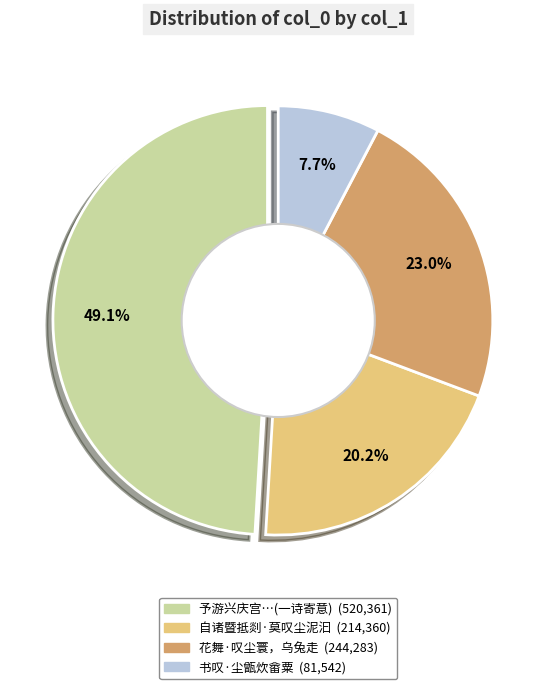

How many segments does this pie chart have?

4